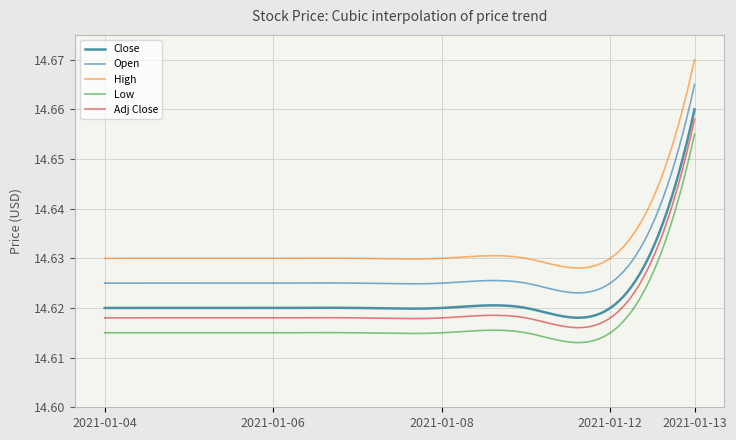

True or false: Close has more than 1 interior local peaks.

True